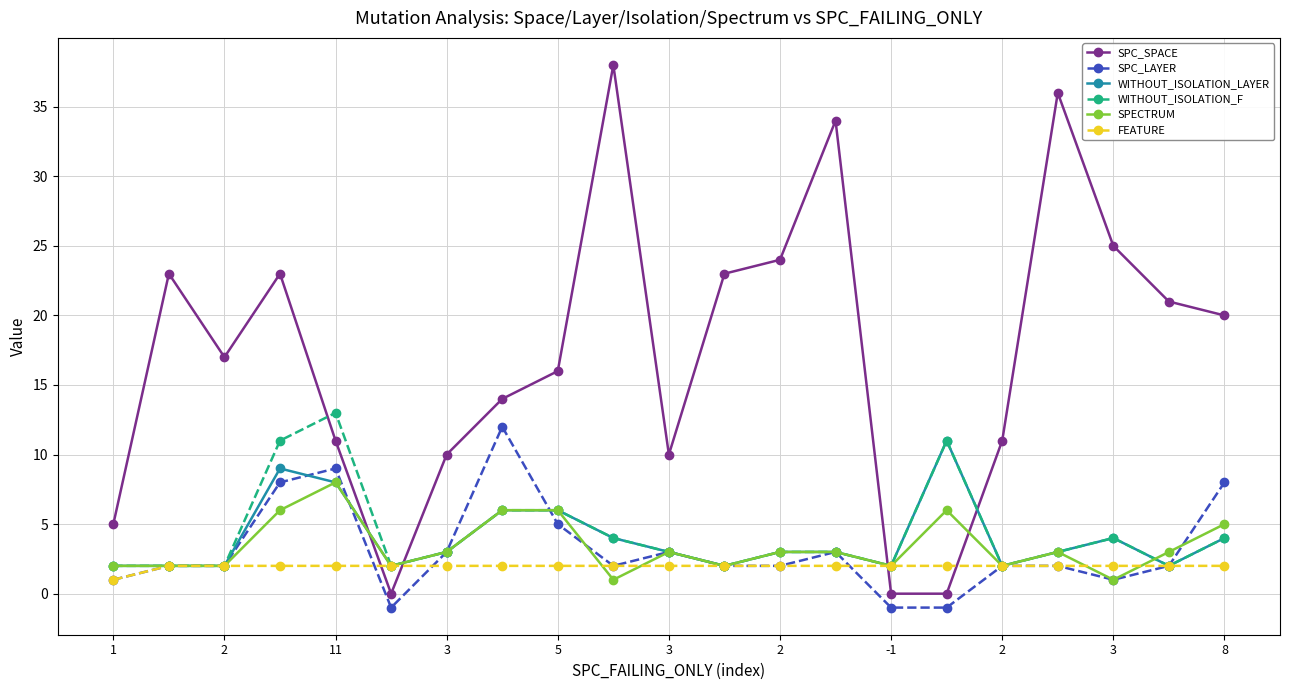

What is the maximum value shown in the chart?

38